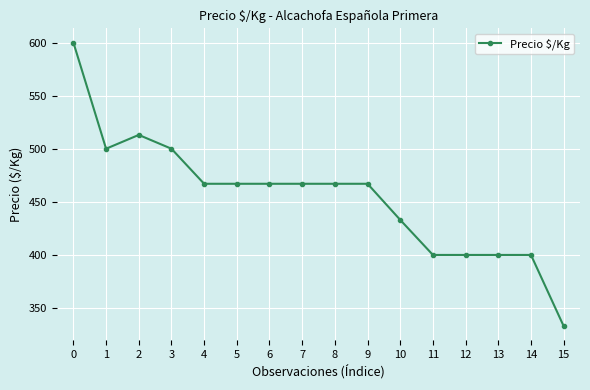

What is the change in value from 0 to 2?

-87